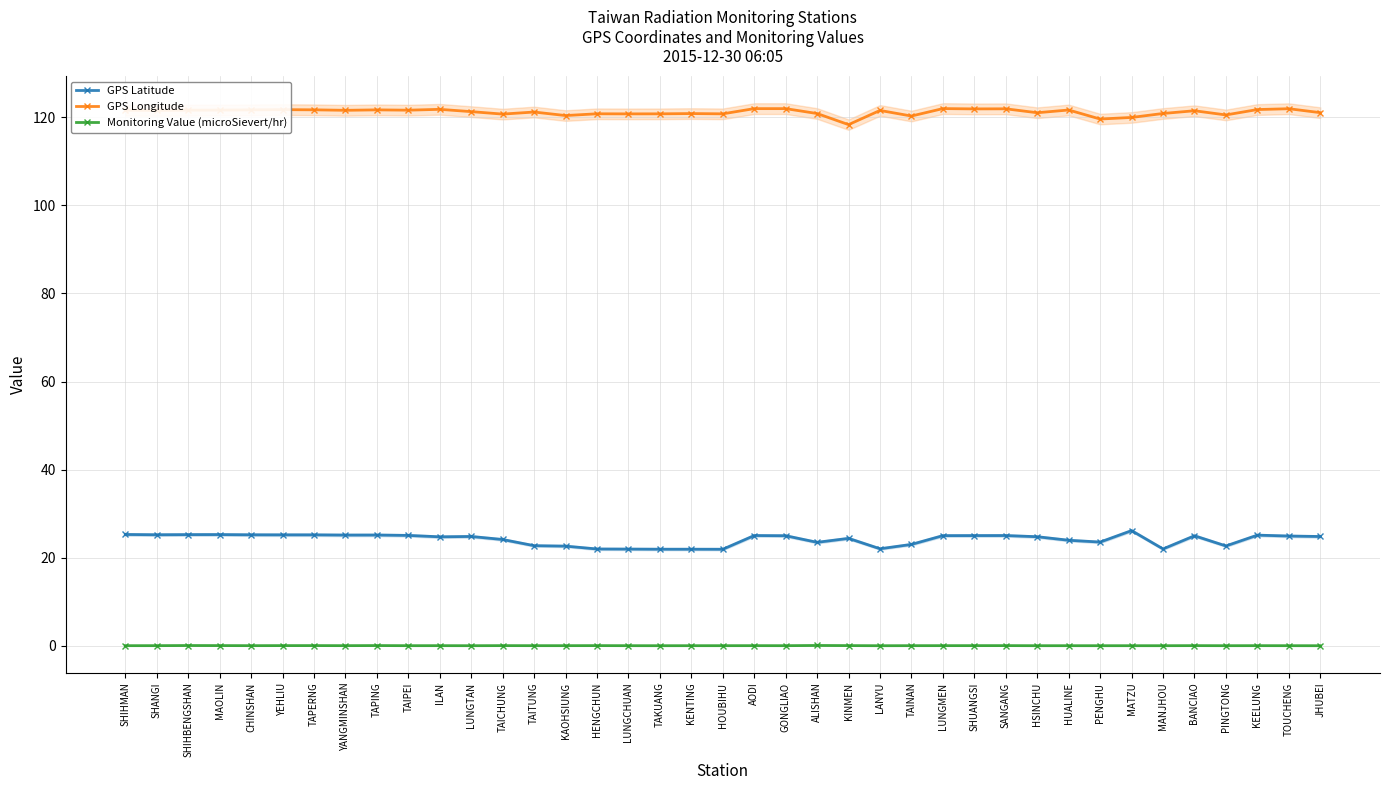

True or false: GPS Latitude has more than 2 points higher than both neighbors.

True